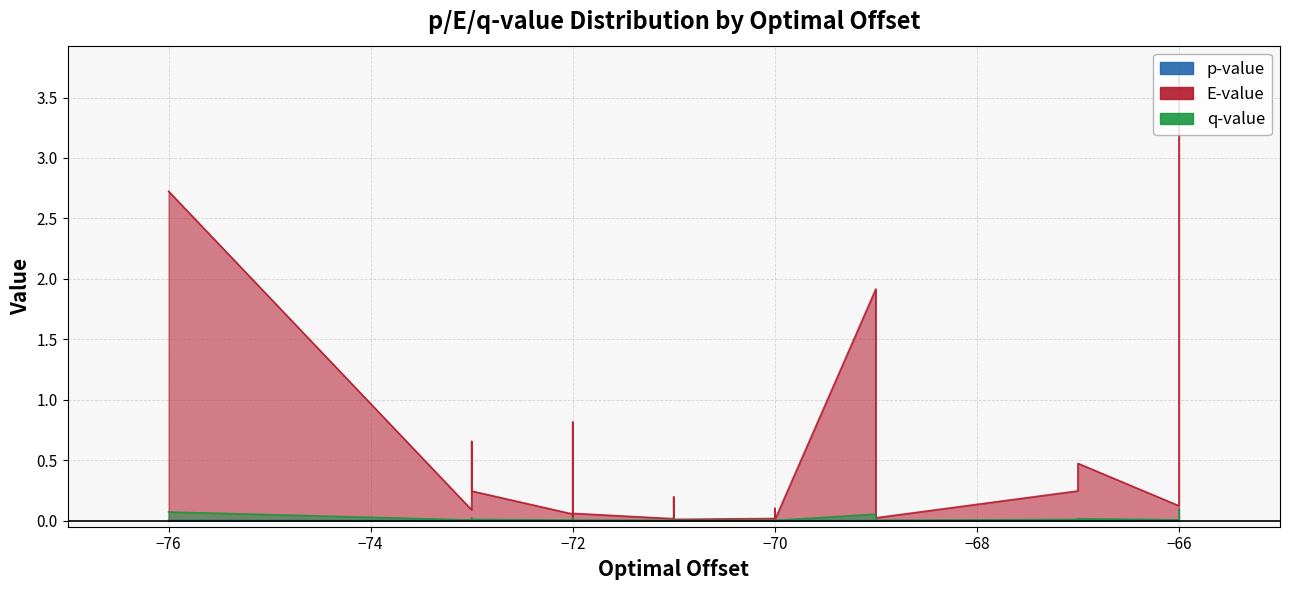

True or false: q-value and E-value intersect in this chart.

False